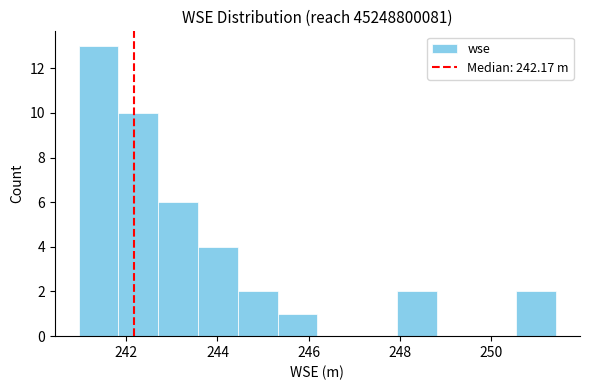

Over which range of the x-axis is the bar tallest?

241.0 to 241.8